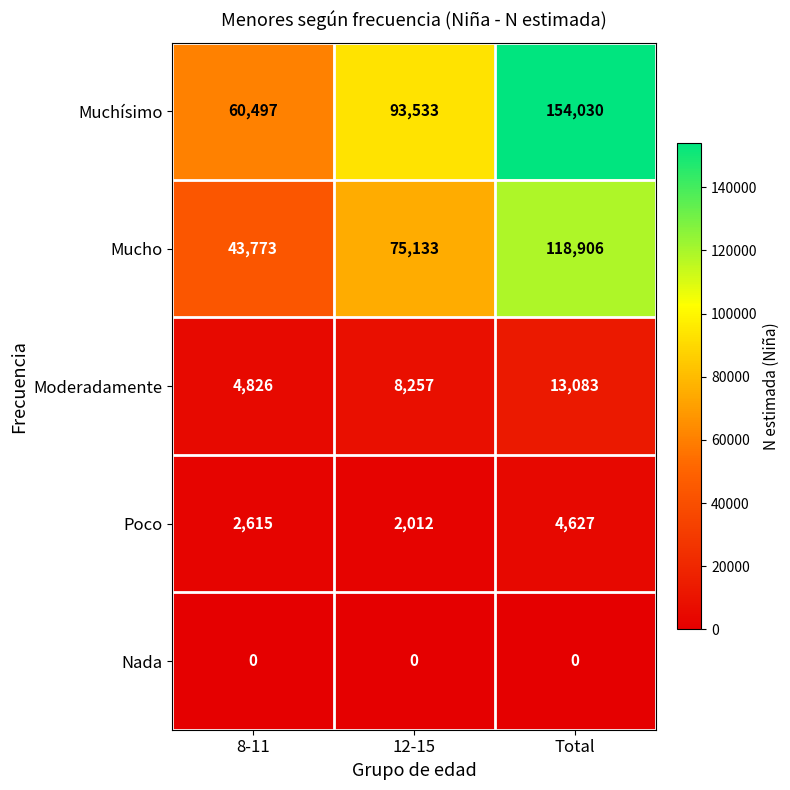

Reading left to right, list all the values displayed in this chart.

Muchísimo: 60497	93533	154030
Mucho: 43773	75133	118906
Moderadamente: 4826	8257	13083
Poco: 2615	2012	4627
Nada: 0	0	0